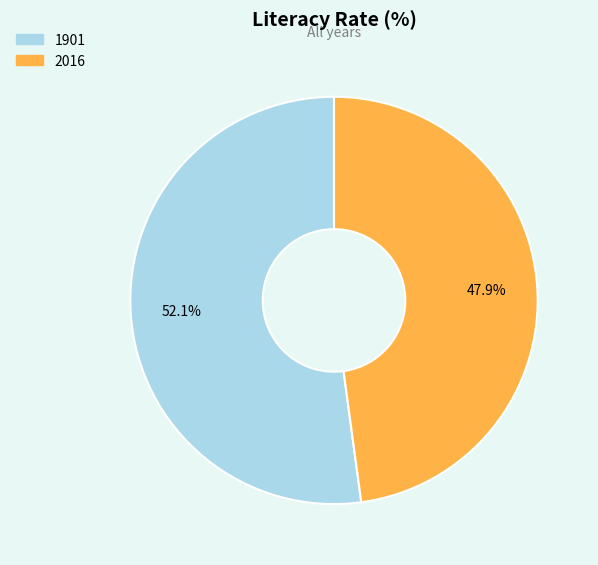

The 2016 slice represents 48% of the pie. True or false?

True